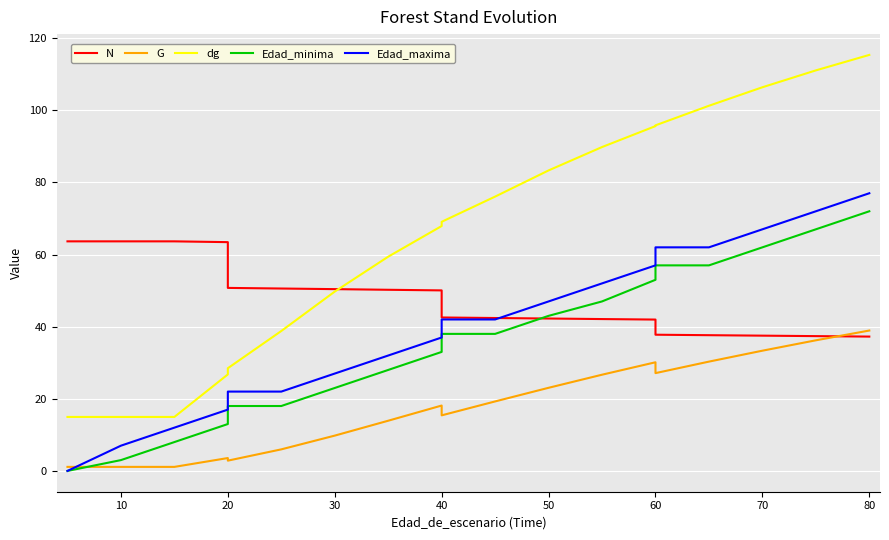

What is the label of the 16th point from the left?

60